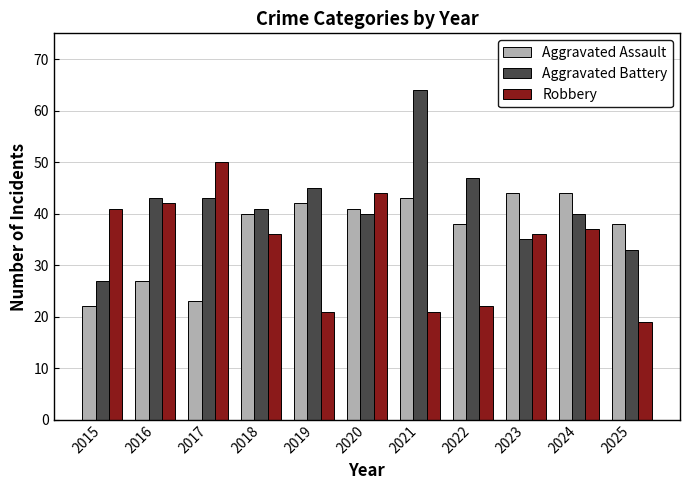

What is the total value across all series at 2022?

107